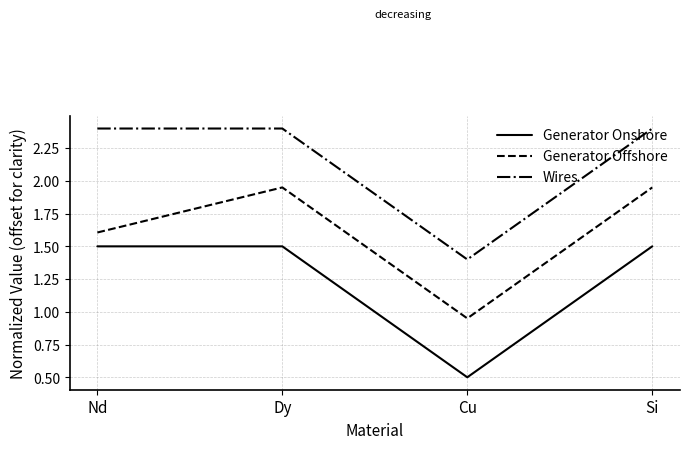

At how many categories does at least one series exceed 1?

4